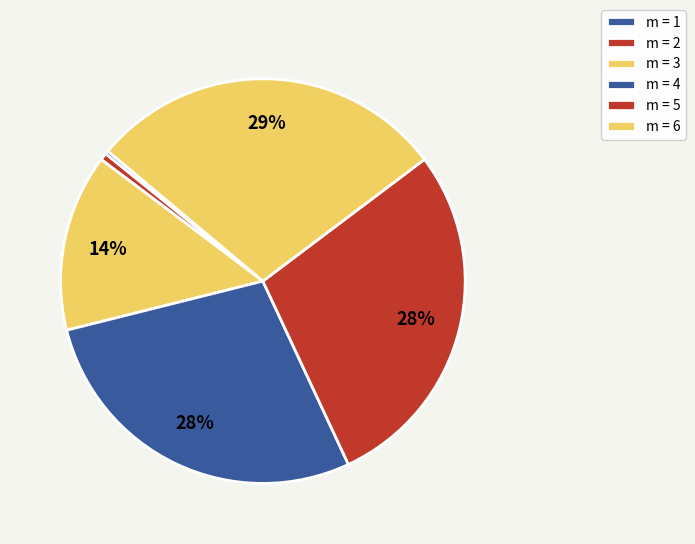

How many segments does this pie chart have?

6